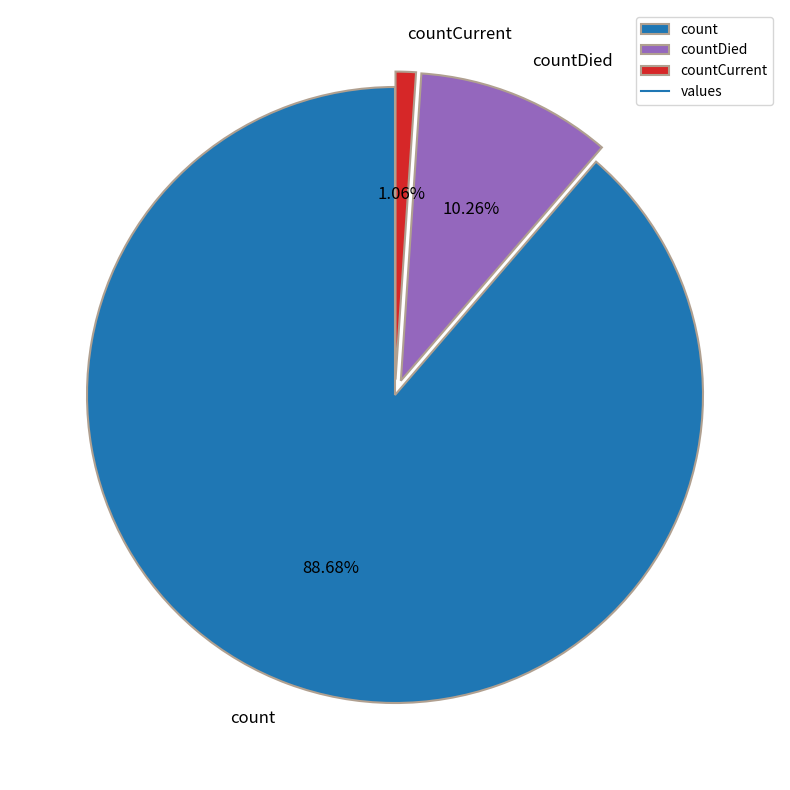

Is there a majority slice in this chart?

Yes